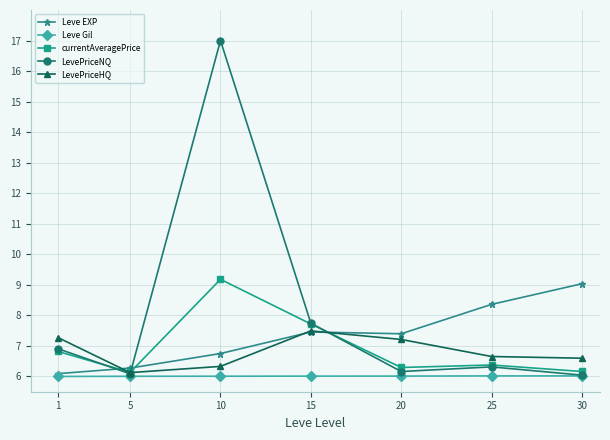

What is the difference between the highest and lowest values at 25?

2.3